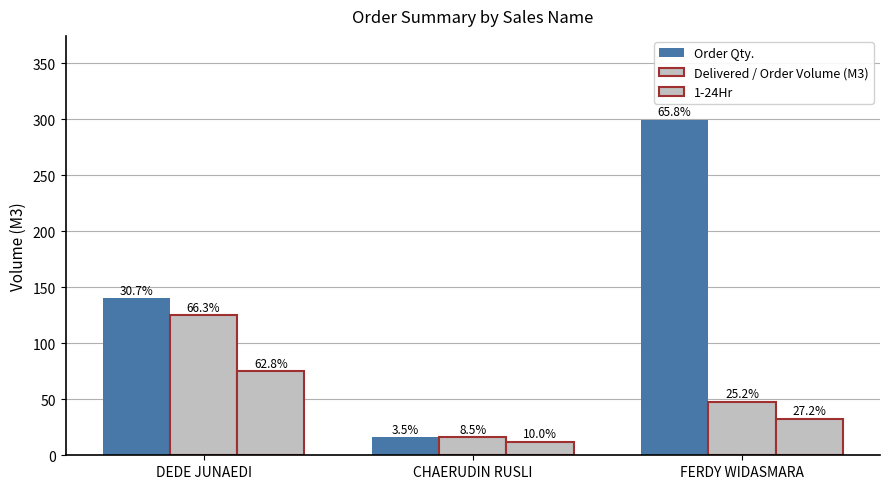

Reading right to left, extract all data points from this chart.

Order Qty.: 299.5	16.0	140.0
Delivered / Order Volume (M3): 47.5	16.0	125.0
1-24Hr: 32.5	12.0	75.0